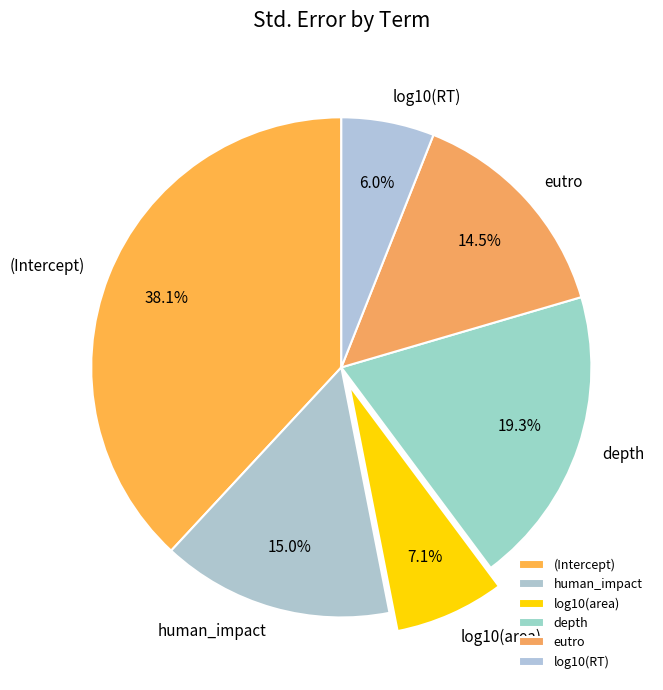

Rank the categories by value from lowest to highest.

log10(RT), log10(area), eutro, human_impact, depth, (Intercept)